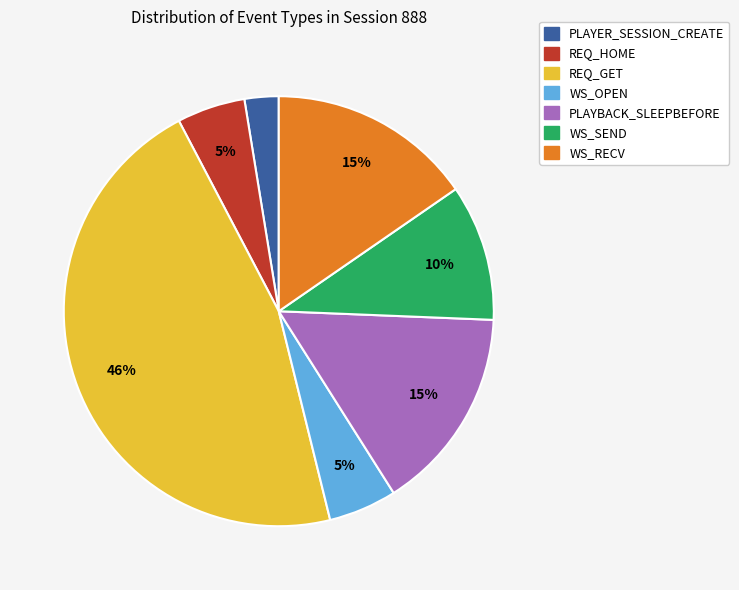

Between WS_SEND and WS_RECV, which is larger?

WS_RECV